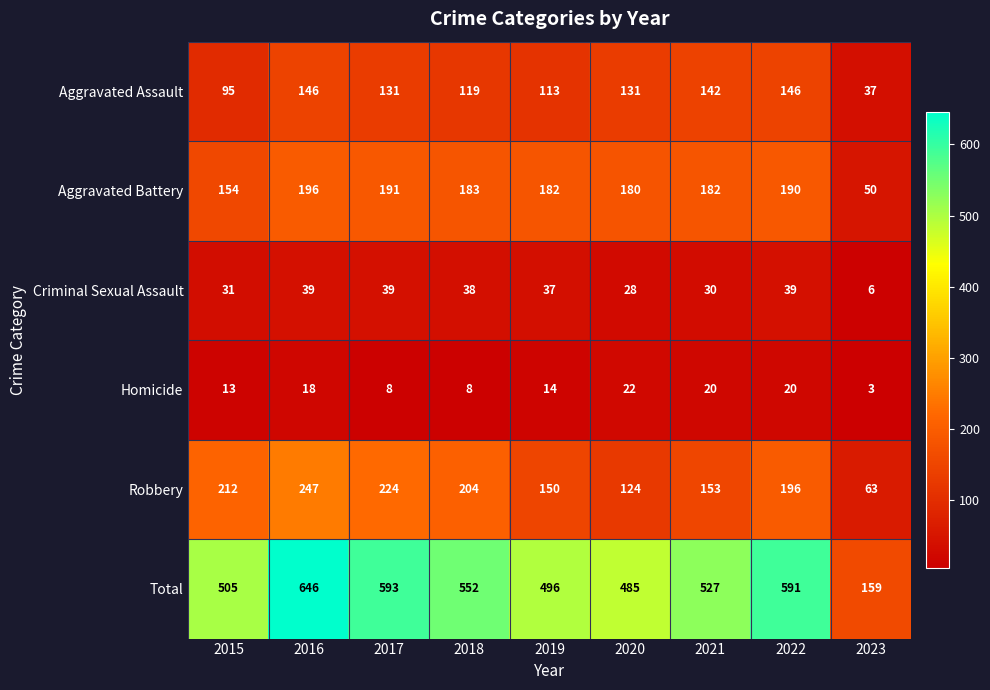

At how many categories does at least one series exceed 587?

3